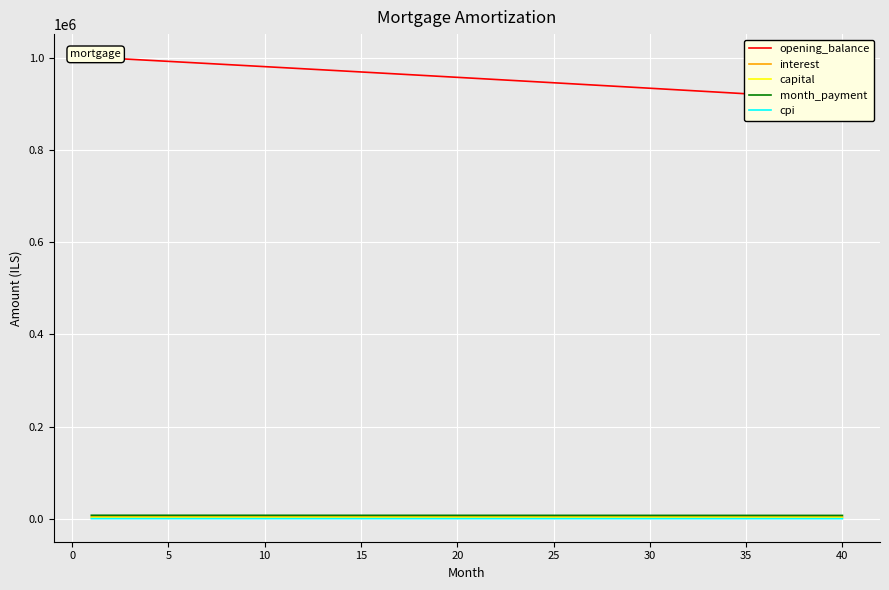

What is the sum of all opening_balance values?

38227872.5